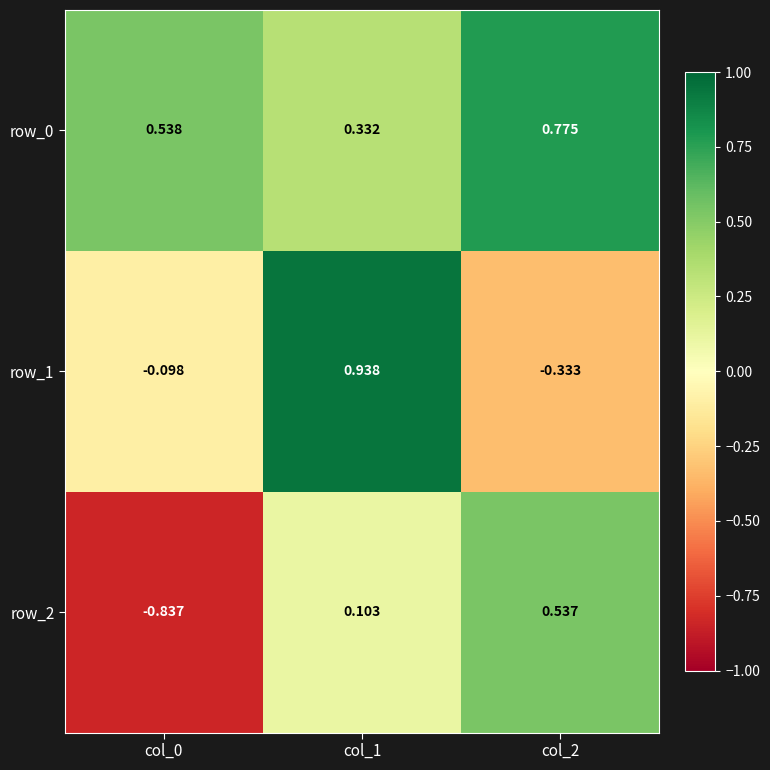

How many distinct data groups are displayed?

3